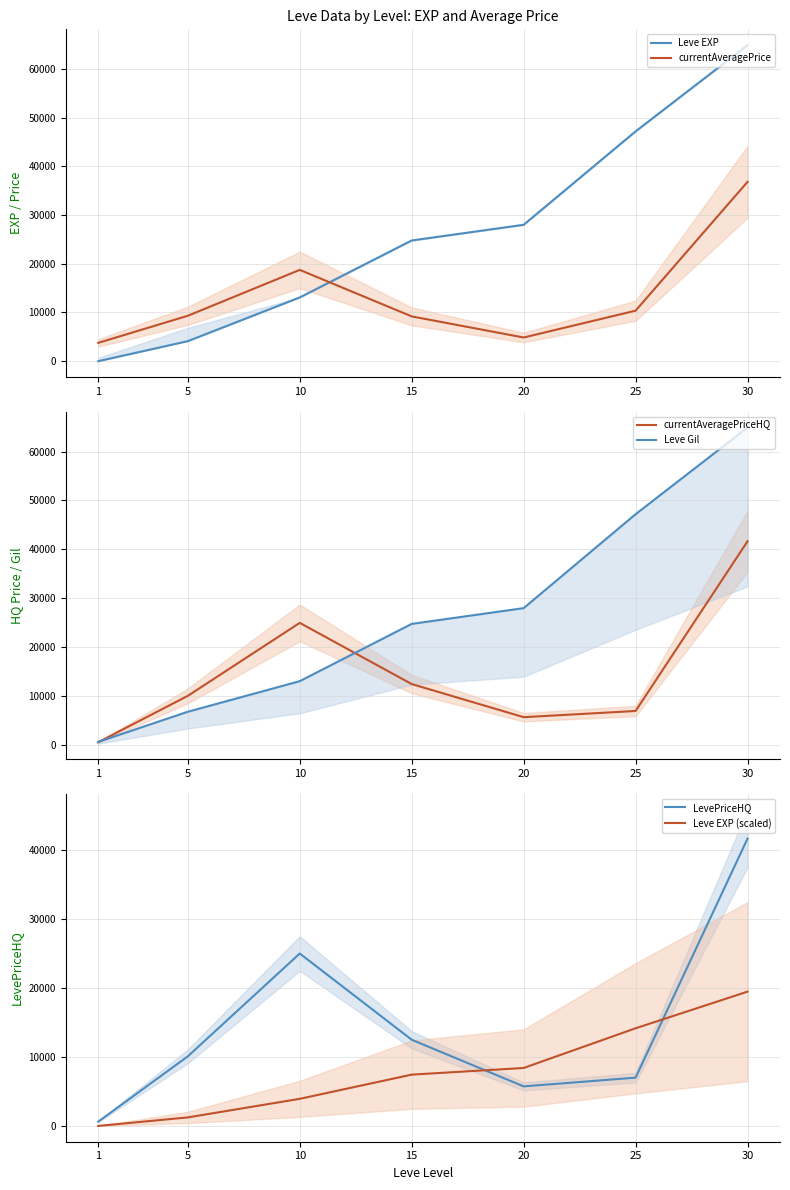

What is the sum of all Leve EXP values?

182111.0